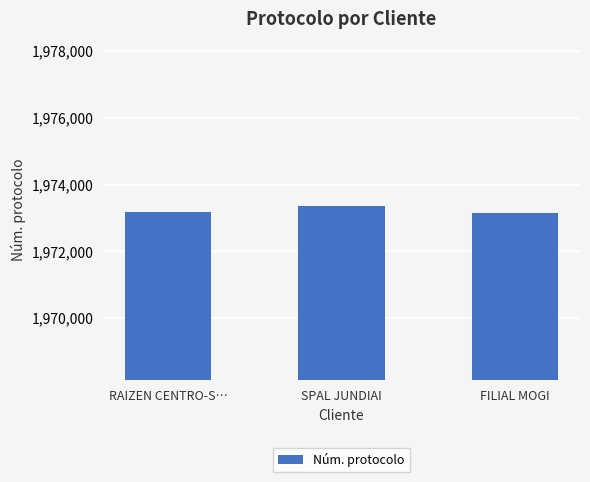

What value does the data have at RAIZEN CENTRO-S…, to the nearest 10?

1973170